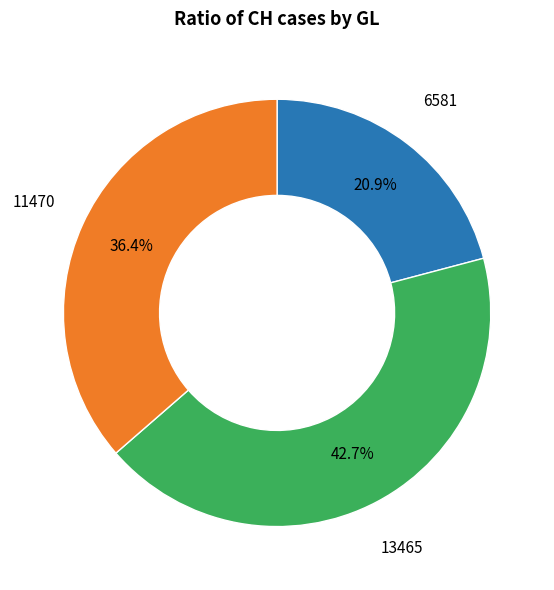

Is there a majority slice in this chart?

No